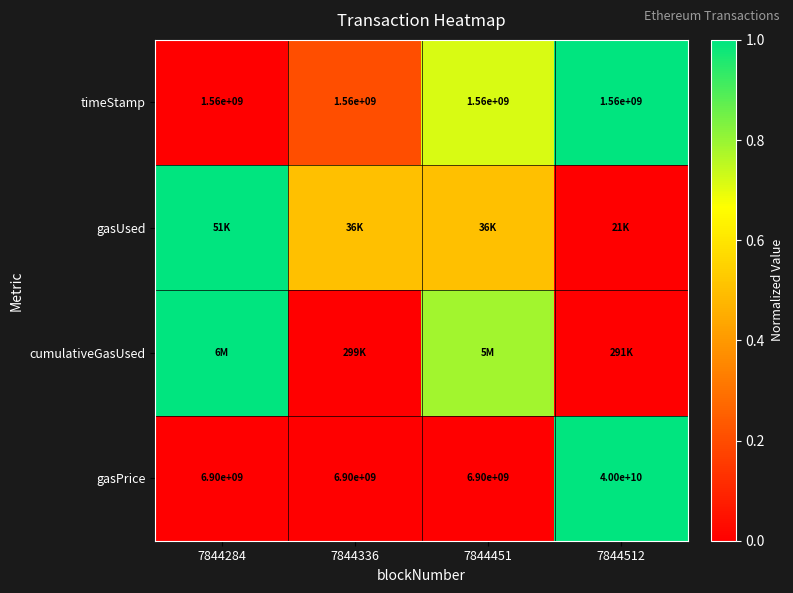

Count the number of data series in this chart.

4